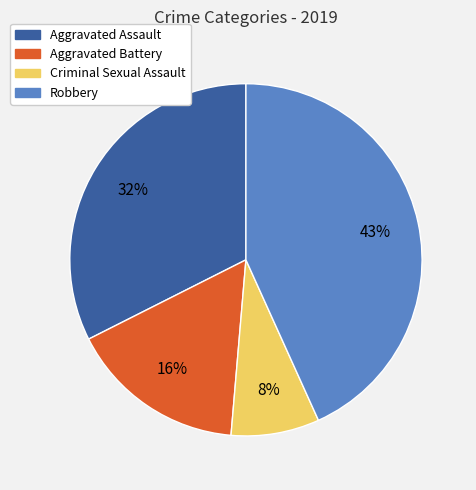

True or false: Aggravated Battery accounts for 4% of the total.

False